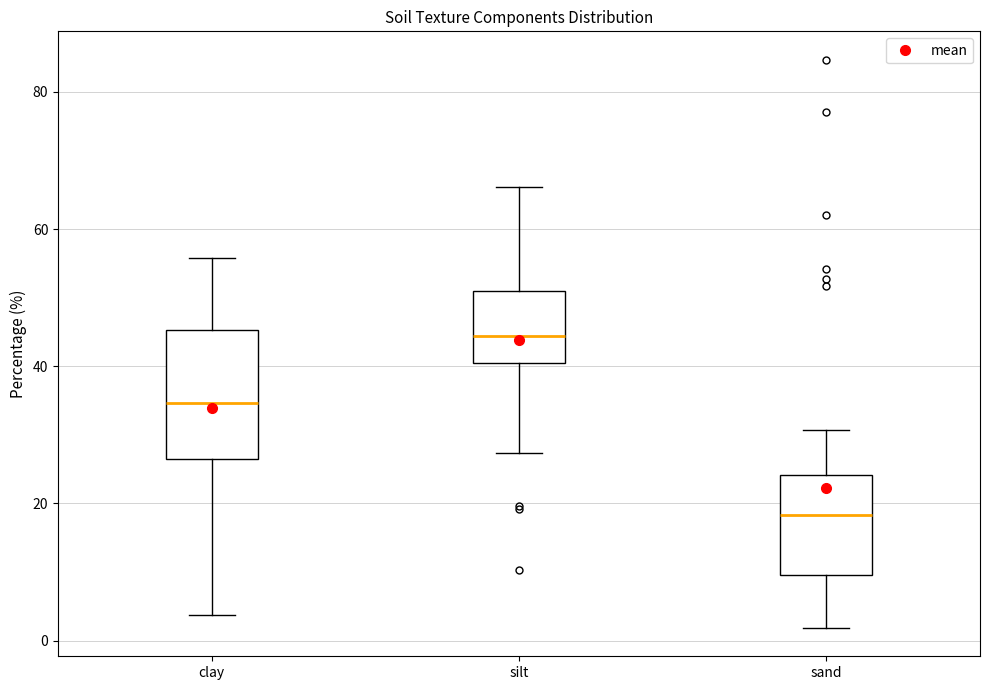

Comparing the boxes themselves (not the whiskers), which one is the tallest?

clay